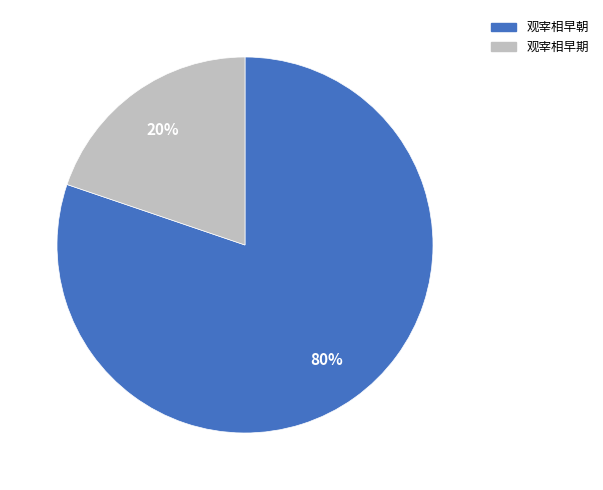

True or false: 观宰相早朝 accounts for 70% of the total.

False